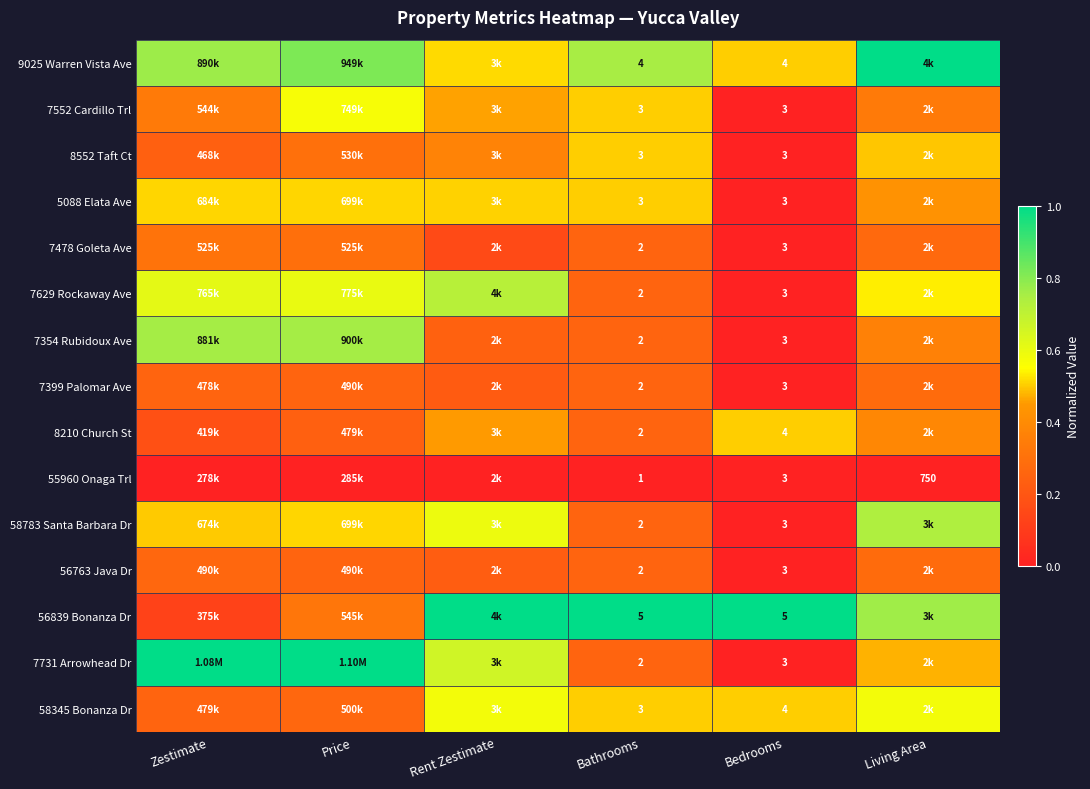

What is the difference between the 7354 Rubidoux Ave values at Living Area and Bathrooms?

0.1